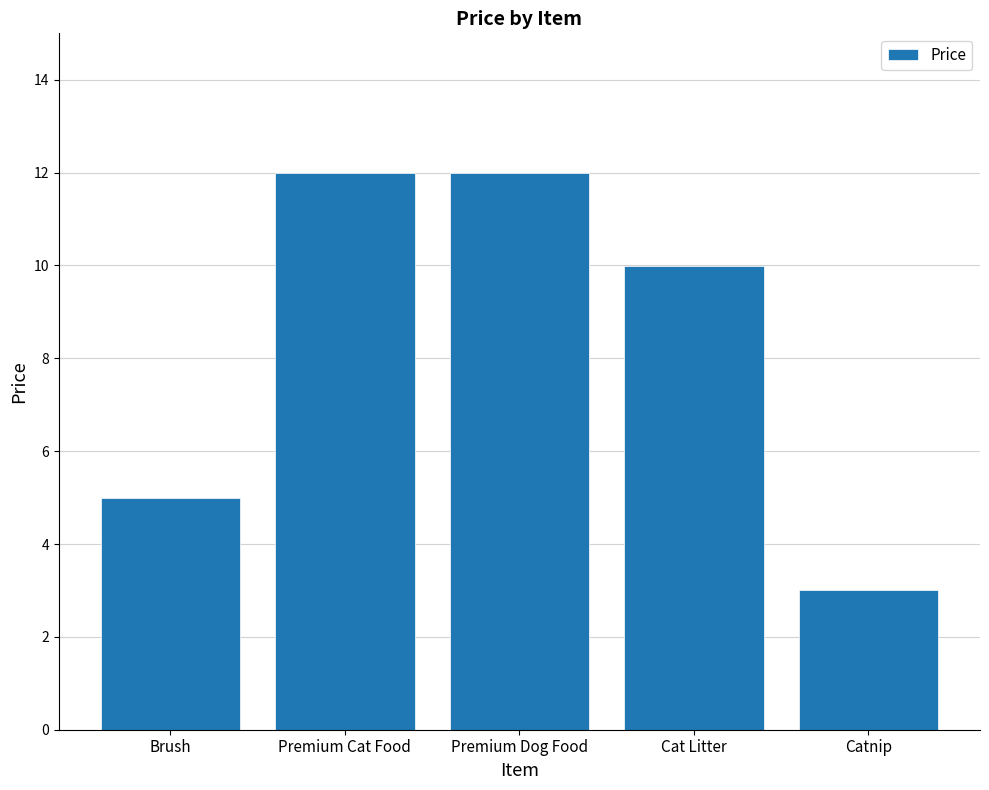

The value at Catnip is 3.0. True or false?

True